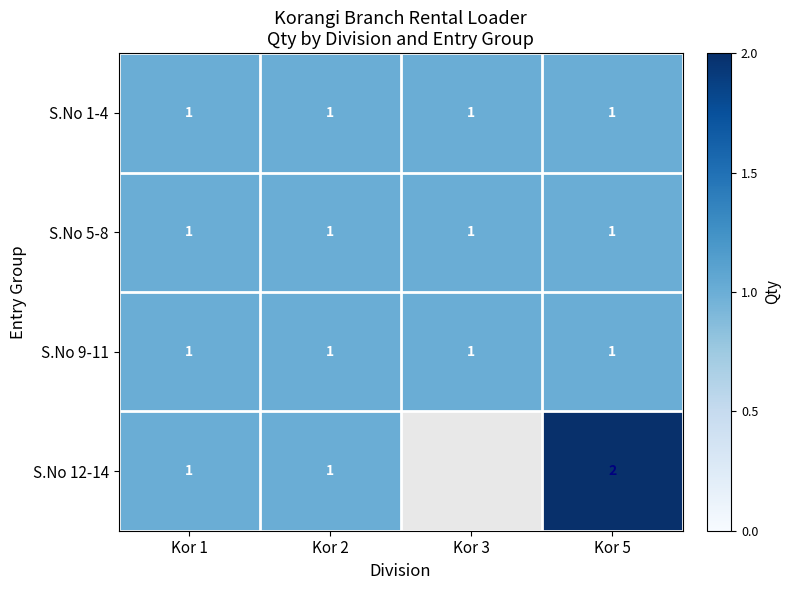

What is the total value across all series at Kor 5?

5